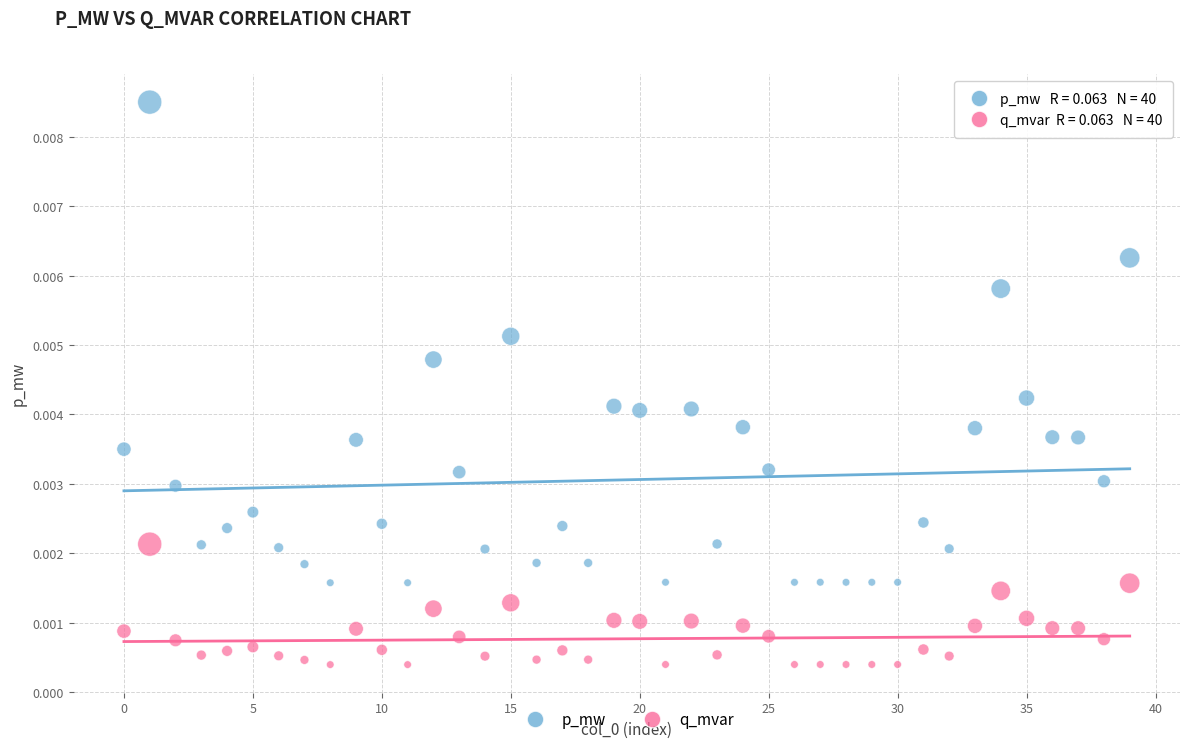

What are all the series names shown in the legend?

p_mw, q_mvar